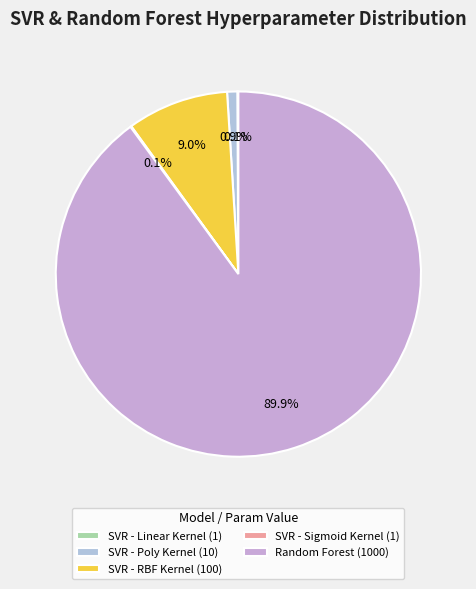

What is the ratio of the value at SVR - RBF Kernel to the value at Random Forest?

0.1